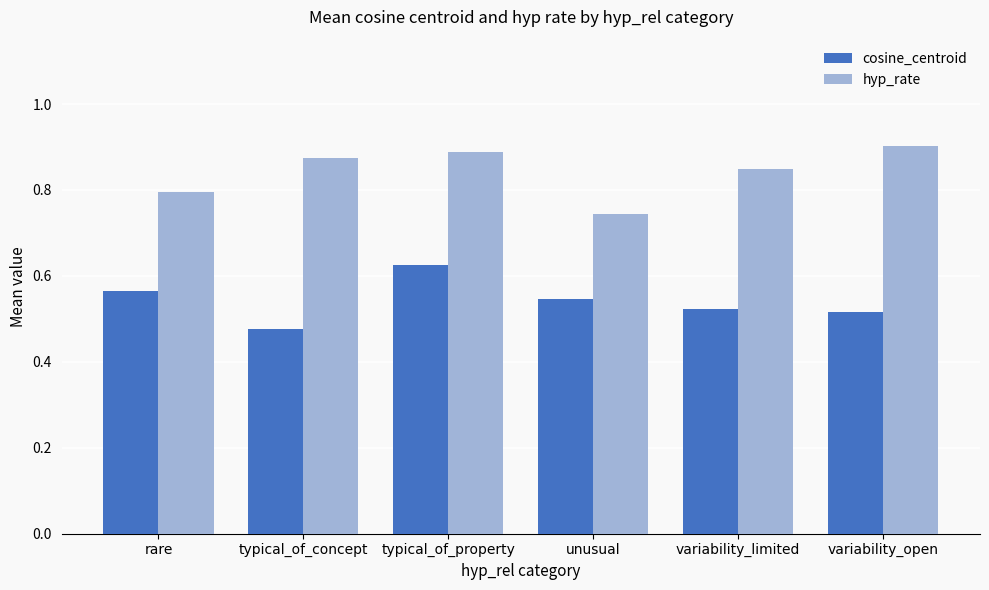

How many hyp_rate values are between 0 and 1?

6